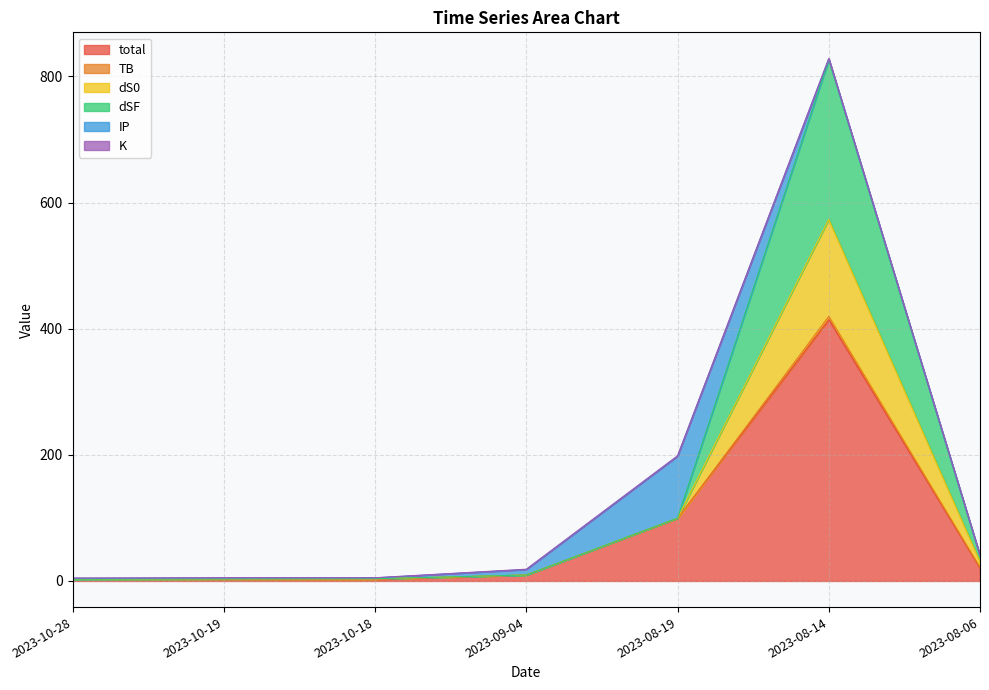

Which category has the highest value in the dSF series?

2023-08-14